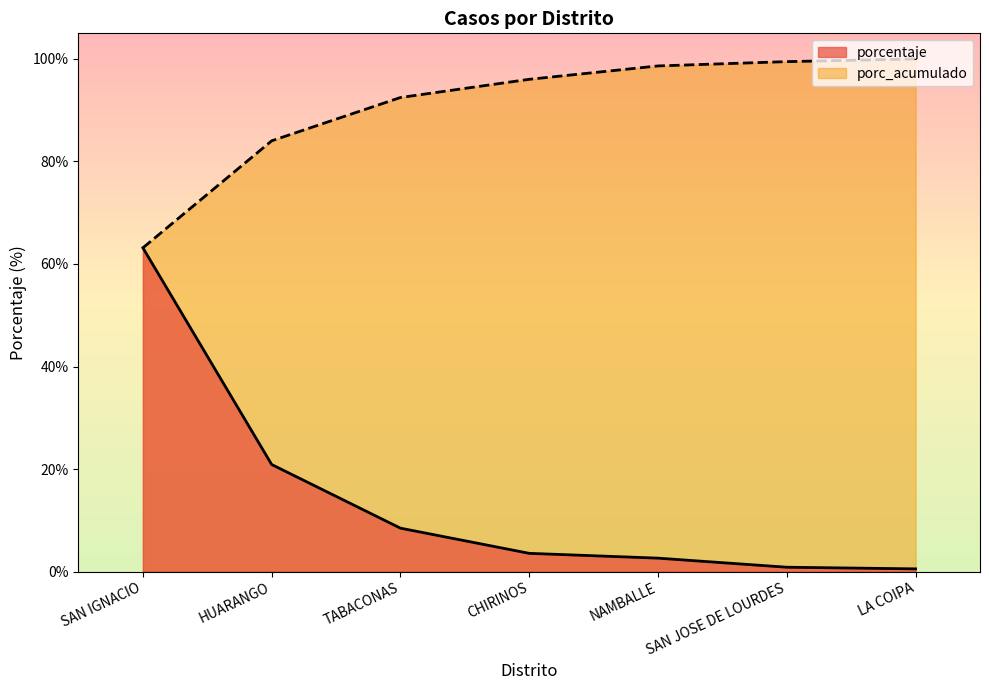

The value of porc_acumulado at HUARANGO is 84.0. True or false?

True